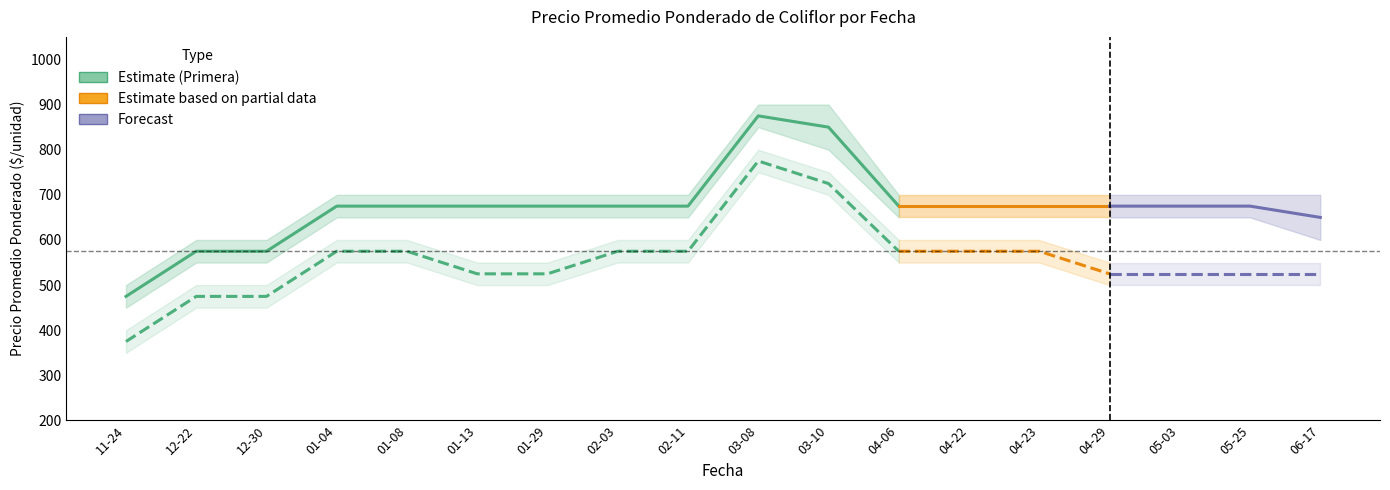

How many Segunda_precio_mean values are between 475 and 575?

14